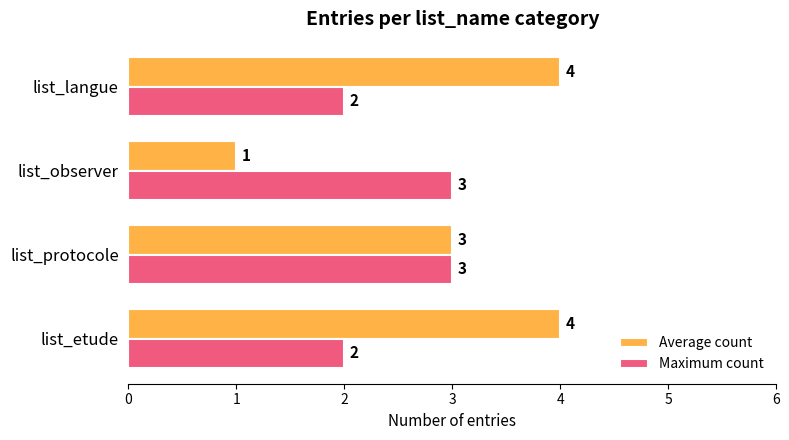

At which label does Average count reach its minimum?

list_observer